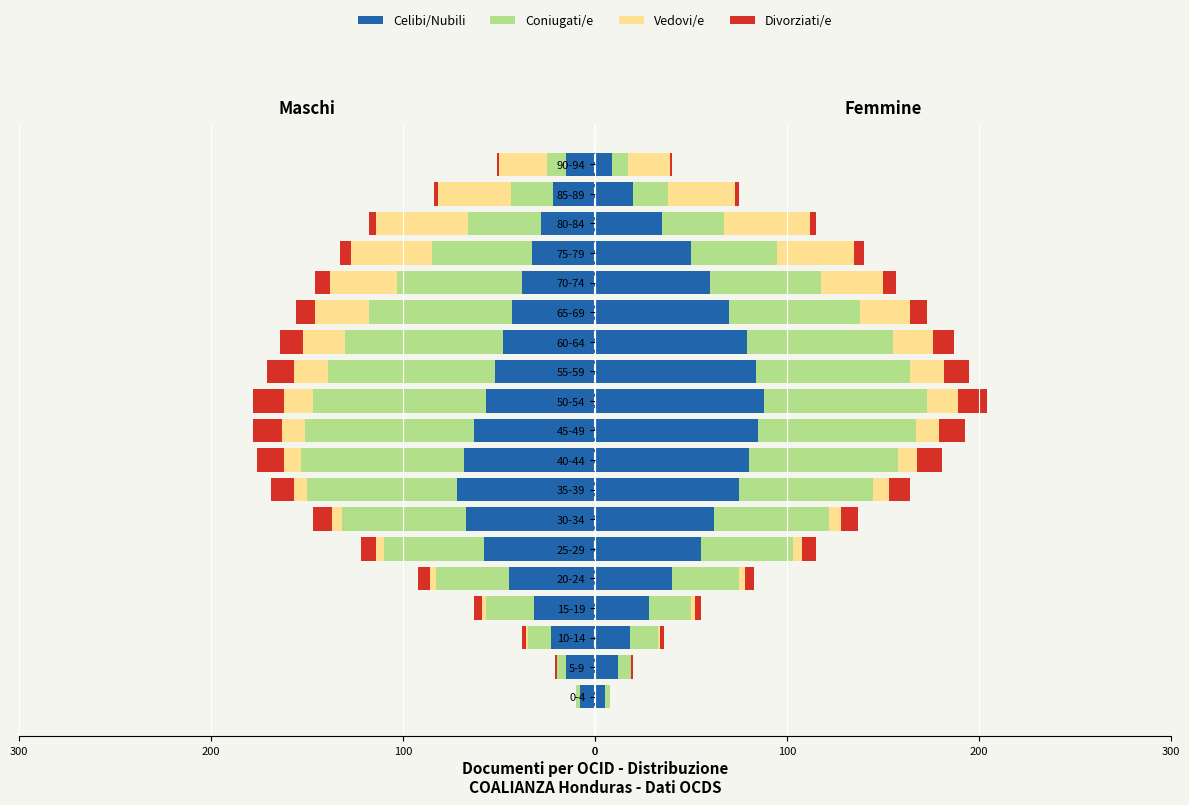

What is the average value of the Coniugati/e series?

47